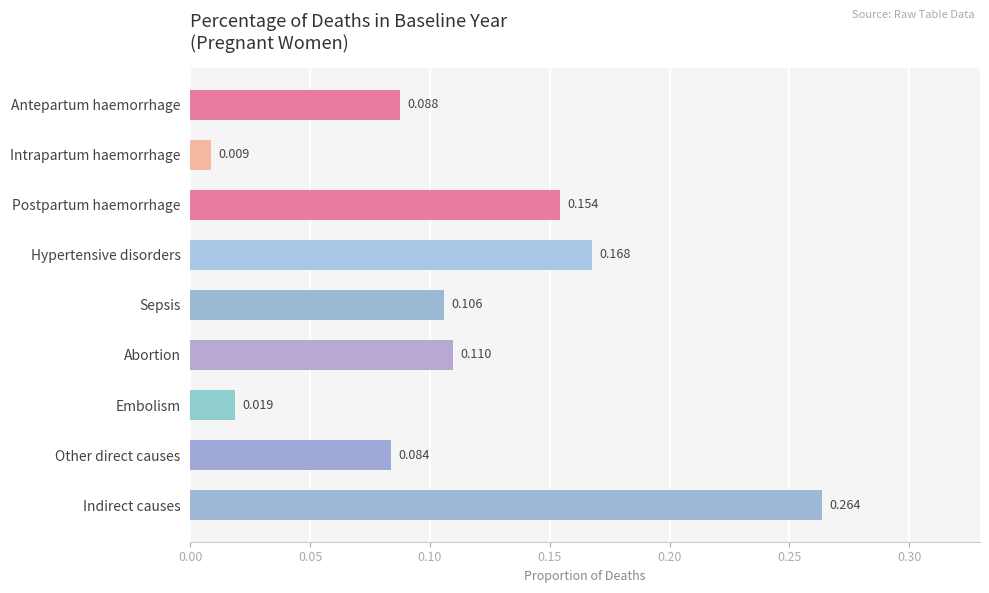

Rank the categories by value from lowest to highest.

Intrapartum haemorrhage, Embolism, Other direct causes, Antepartum haemorrhage, Sepsis, Abortion, Postpartum haemorrhage, Hypertensive disorders, Indirect causes